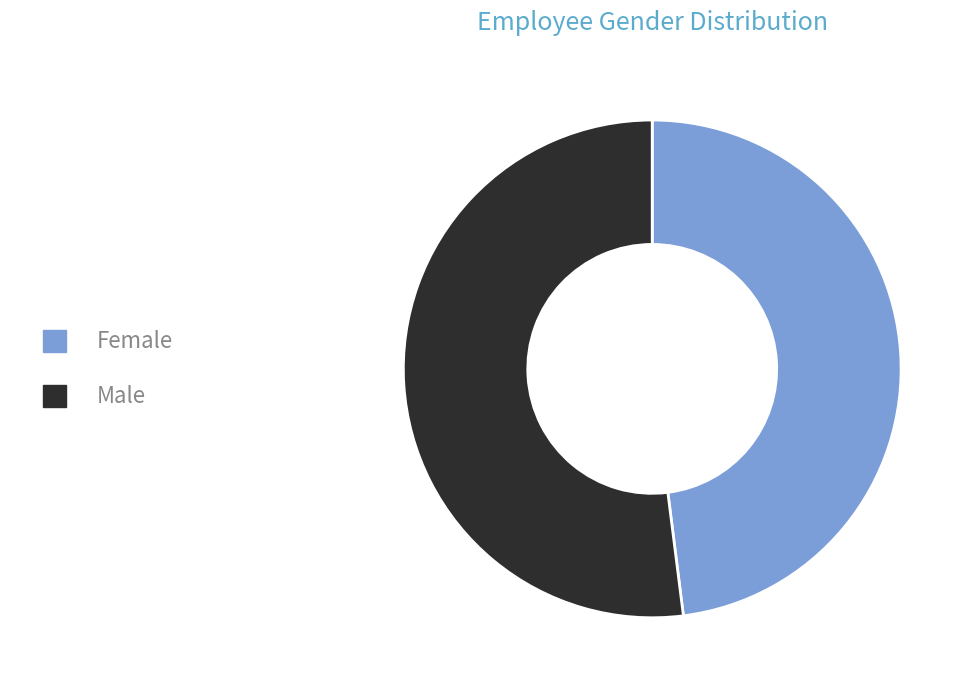

The Male slice represents 58% of the pie. True or false?

False